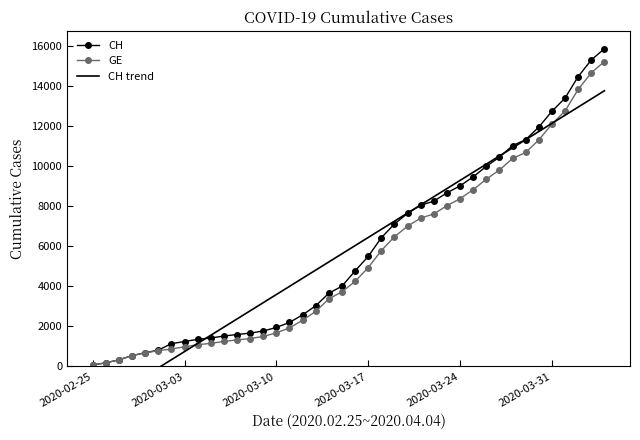

What are all the series names shown in the legend?

CH, GE, CH trend